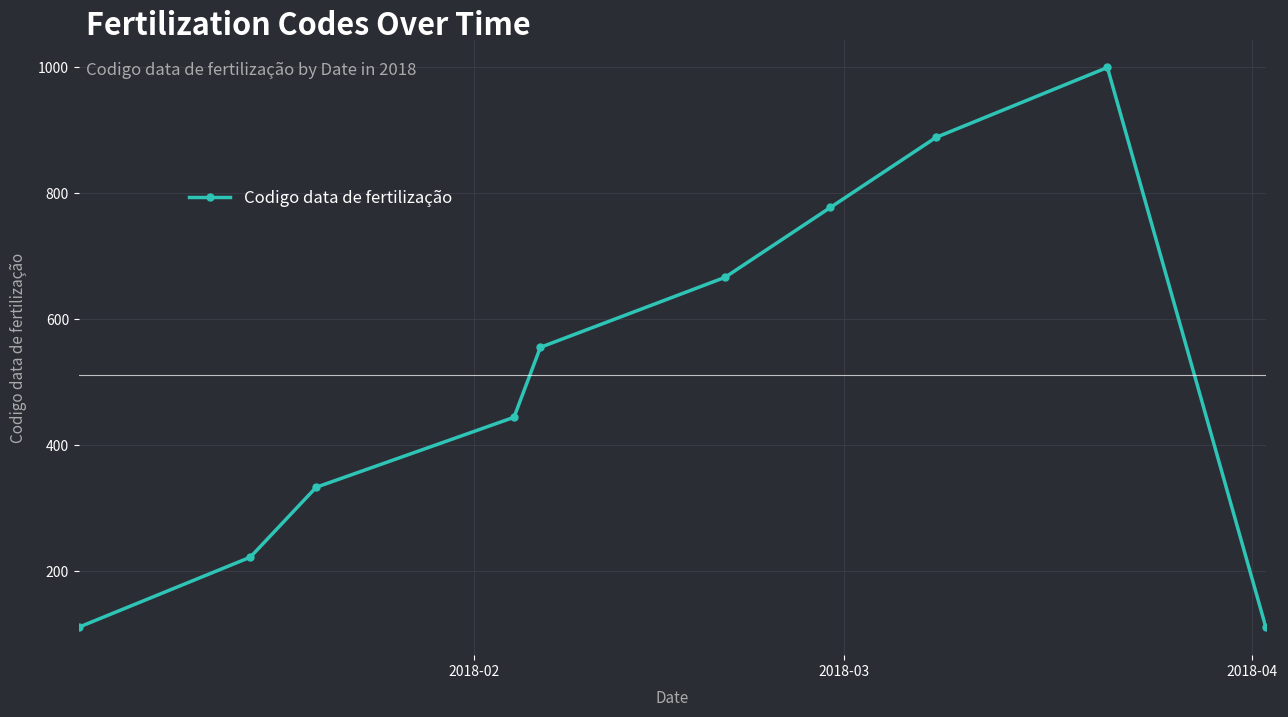

True or false: there are more than 0 points higher than both neighbors.

True